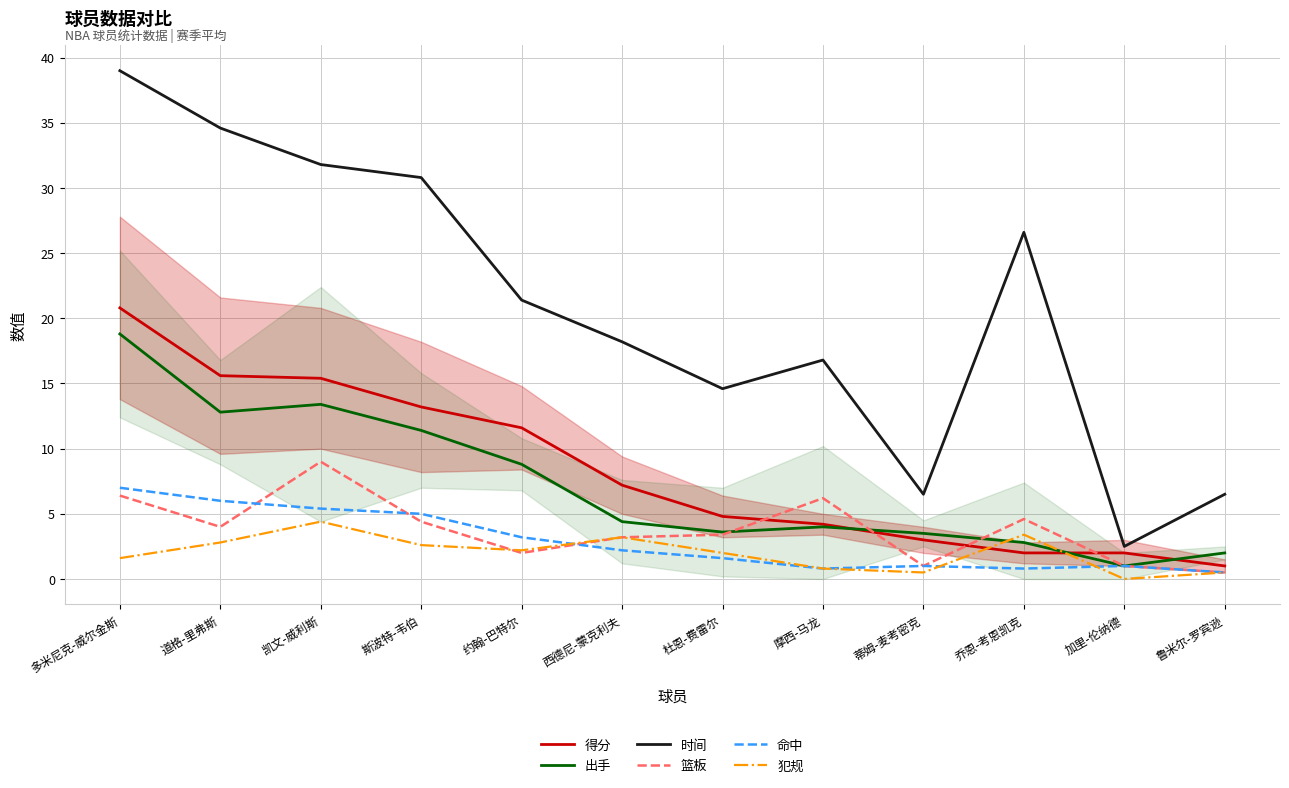

What is the total value across all series at 多米尼克-威尔金斯?

93.6